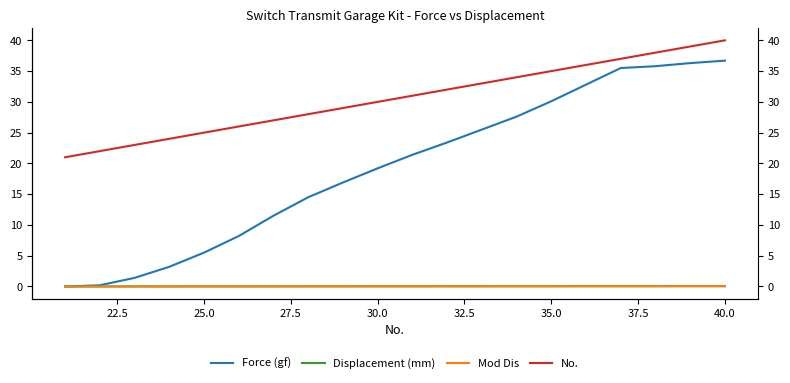

True or false: Mod Dis has more than 0 interior local peaks.

False